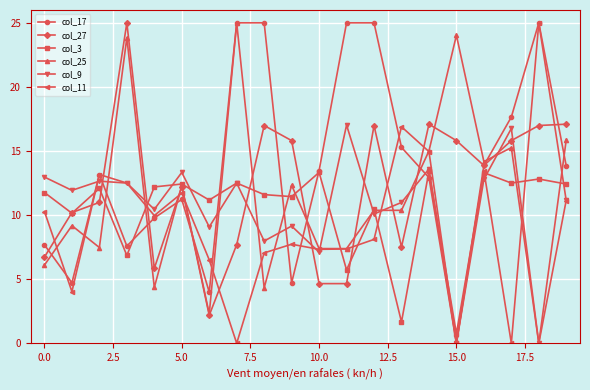

What is the maximum value shown in the chart?

25.0